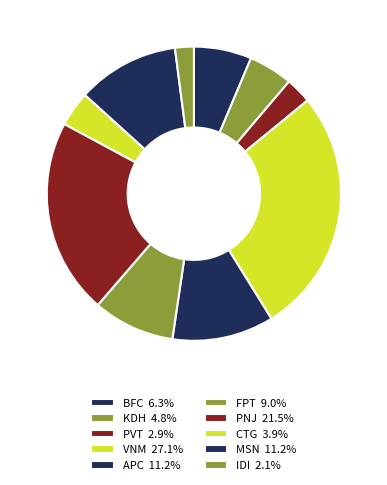

To the nearest percent, what is the combined percentage of VNM and FPT?

36%